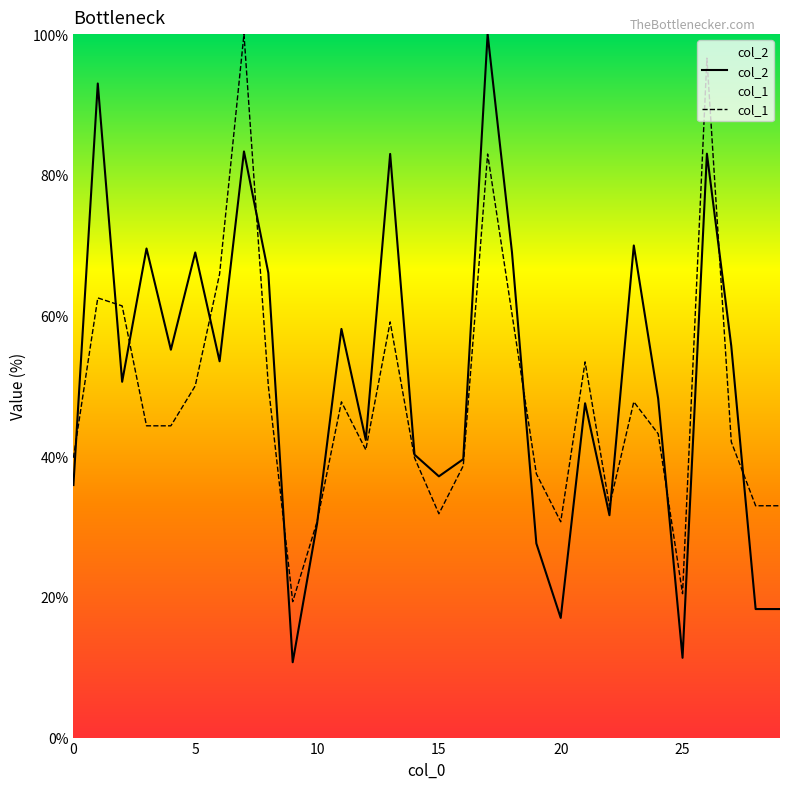

What value does the col_2 series have at 13?

83.0